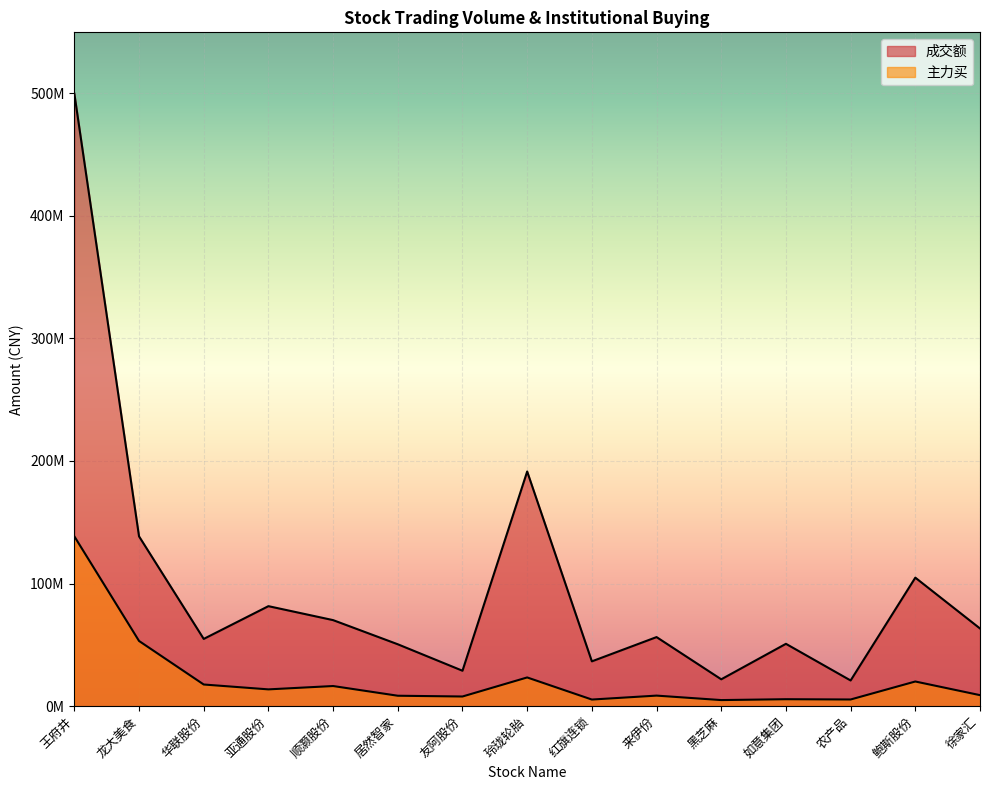

What is the average value of the 主力买 series?

22573129